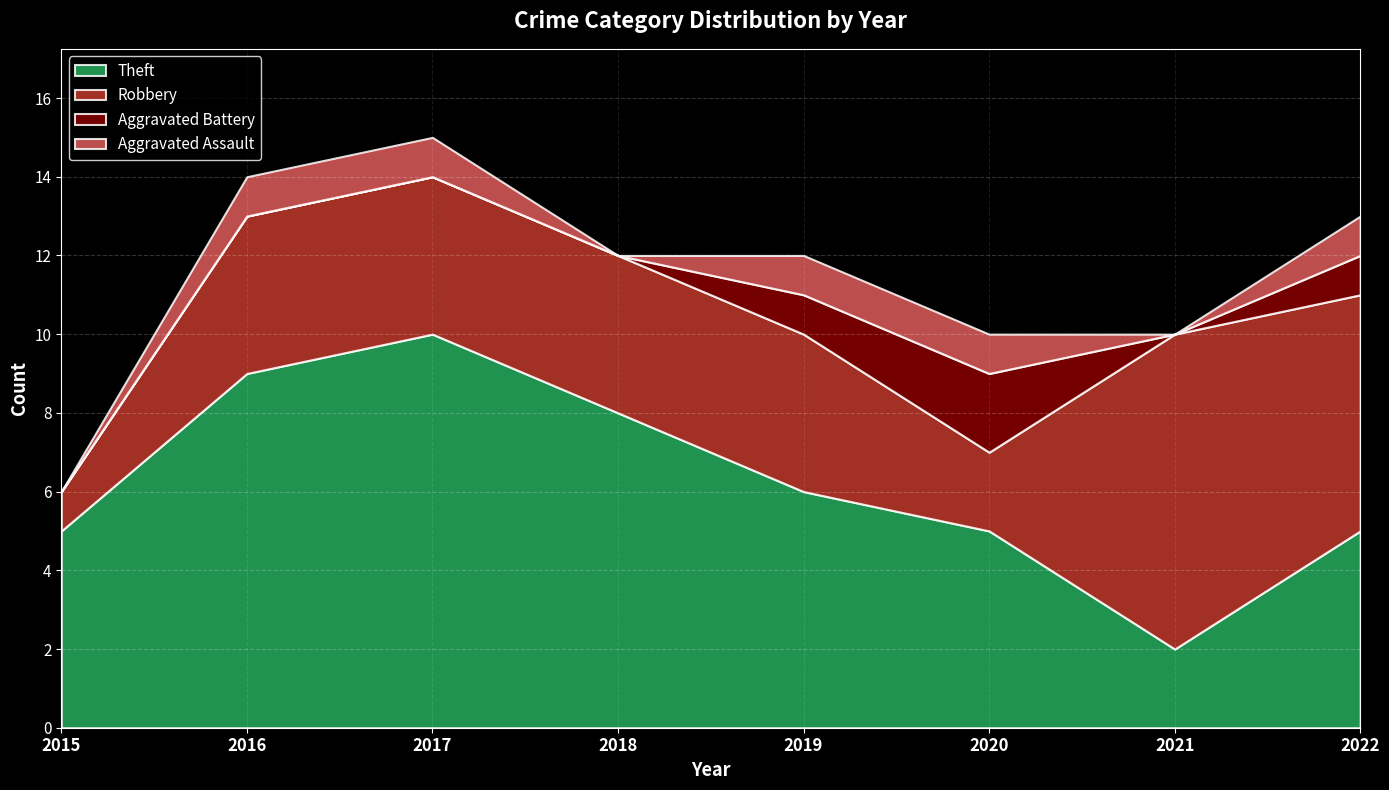

Is it true that Theft equals 14 at 2017?

False